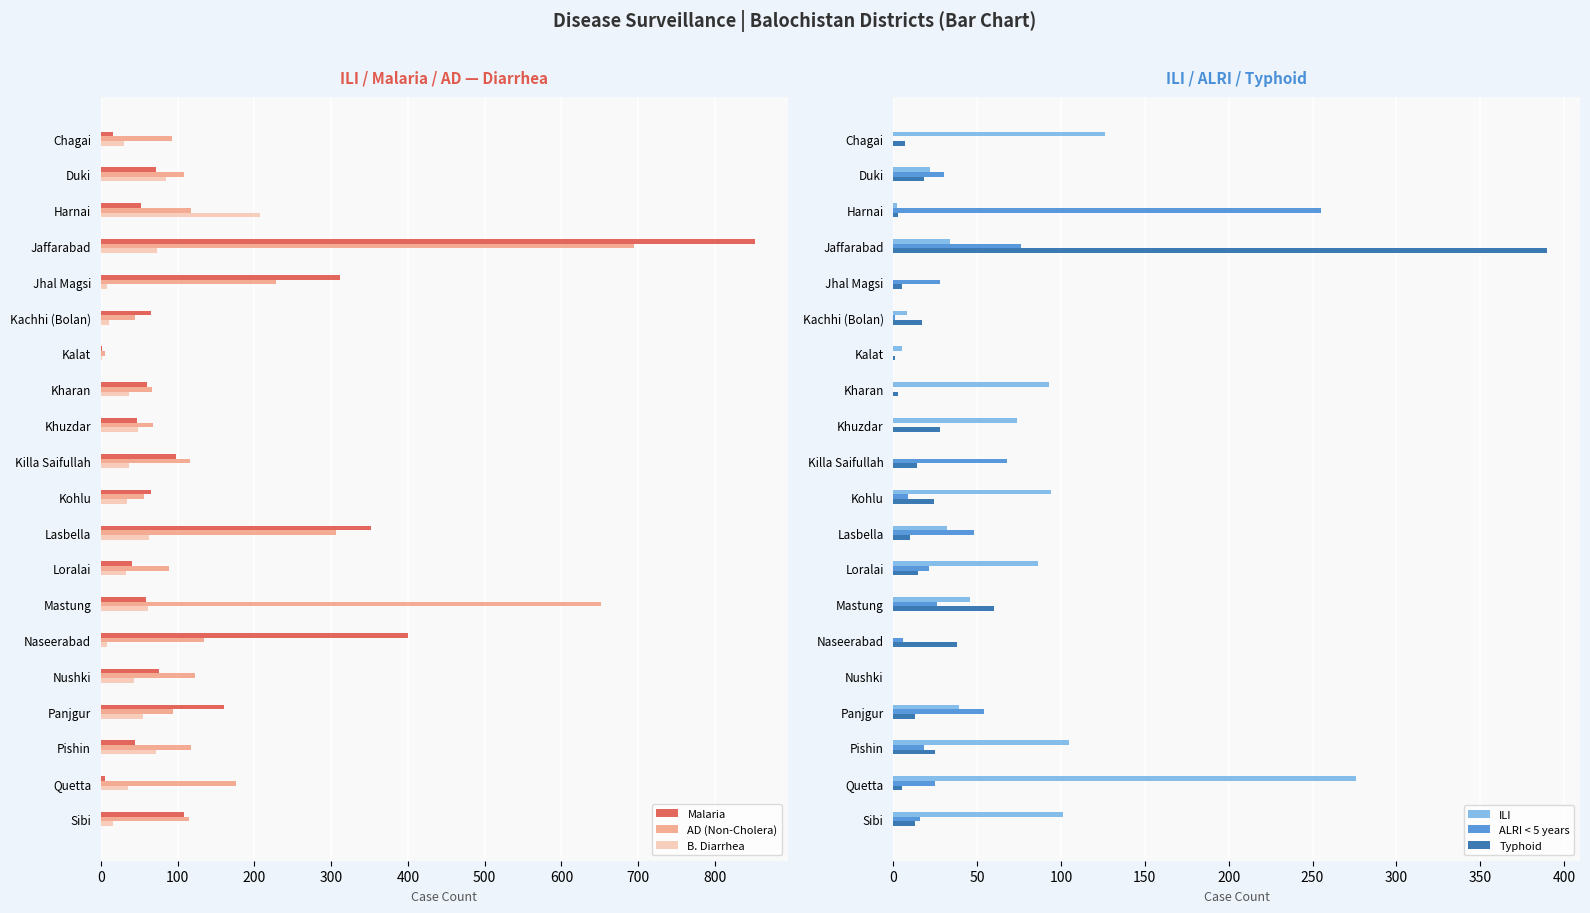

Which series has the largest total across all categories?

AD (Non-Cholera)